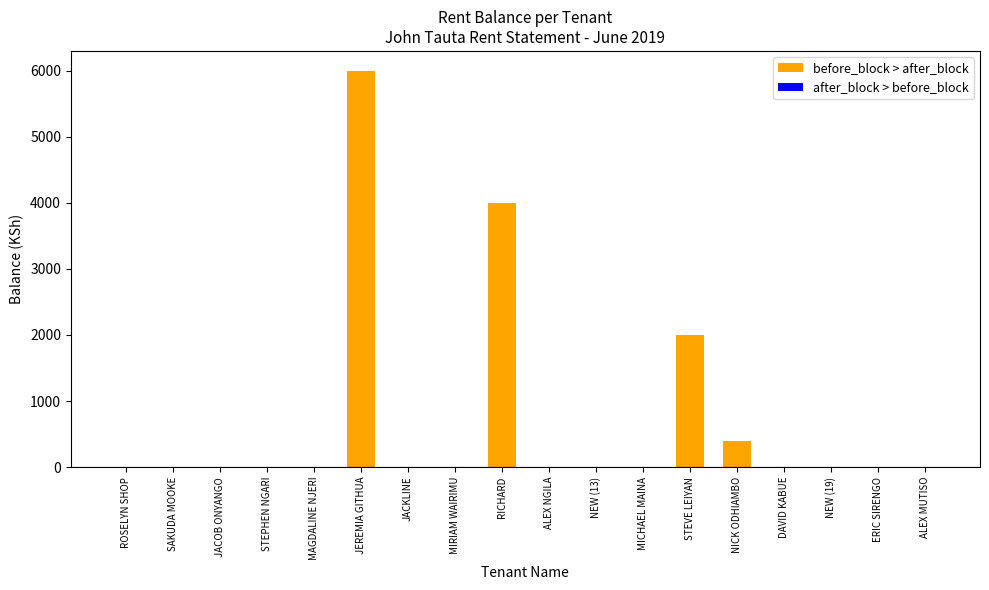

At which category does the chart reach its peak across all series?

JEREMIA GITHUA